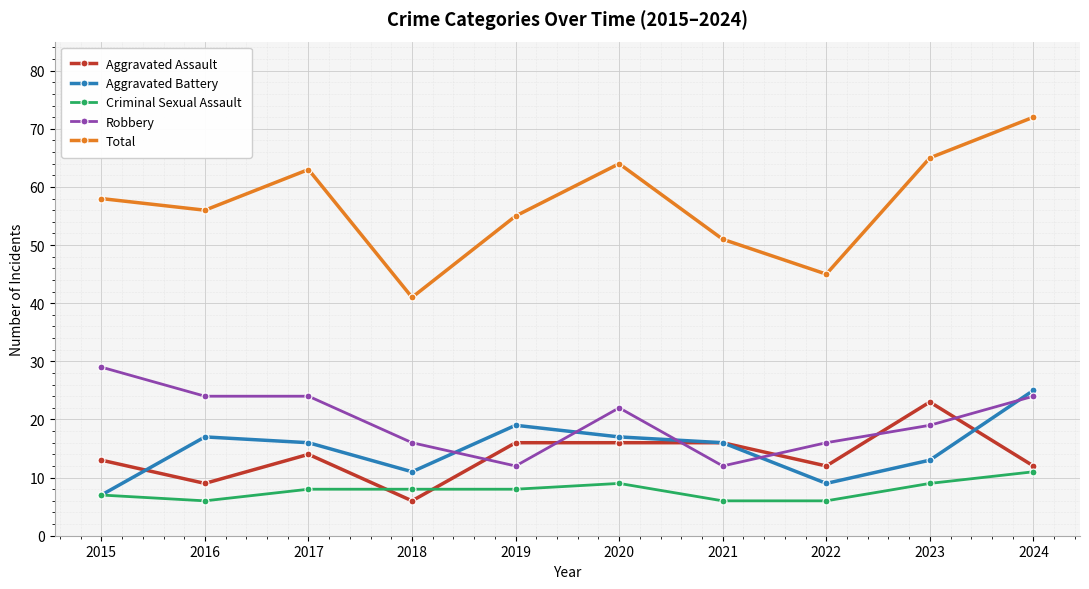

What is the average value of the Aggravated Battery series?

15